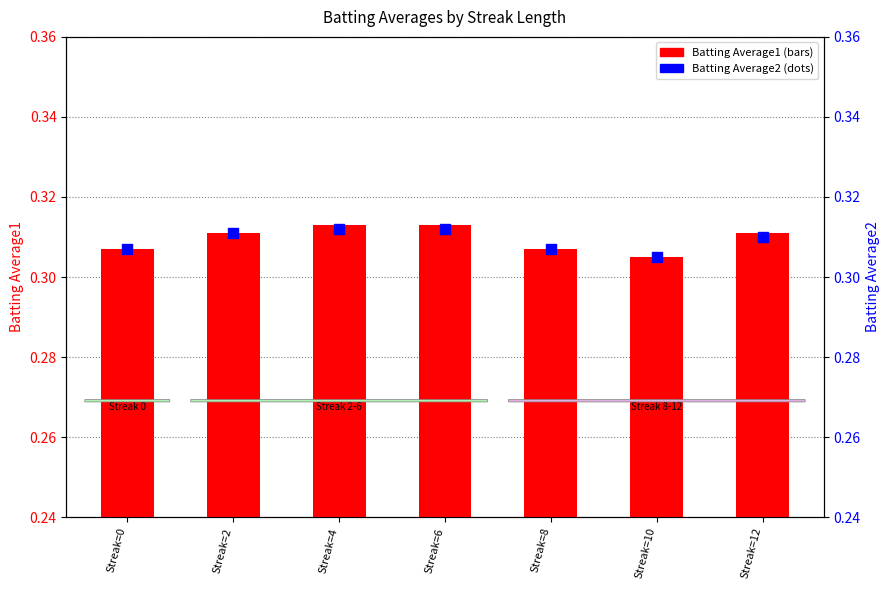

Which series contains the highest Y value?

Batting Average1